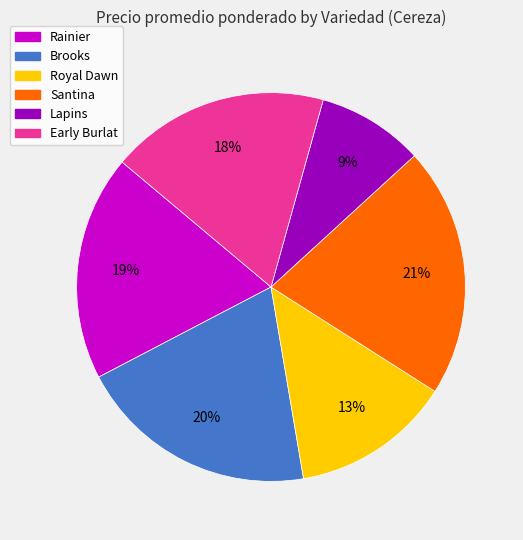

Is there a majority slice in this chart?

No